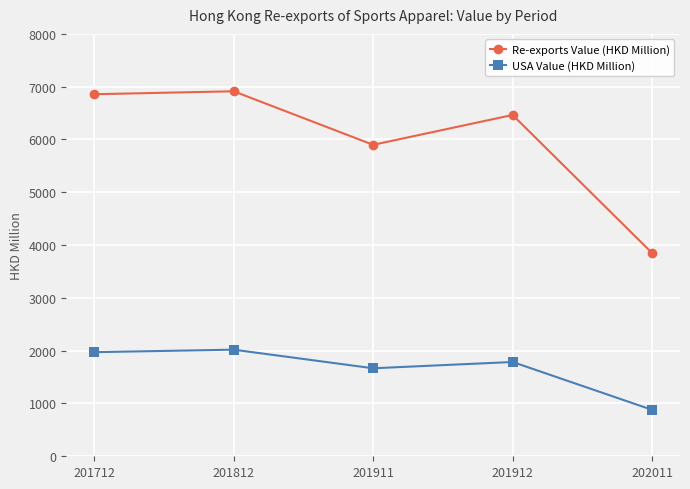

What is the smallest value displayed?

879.5